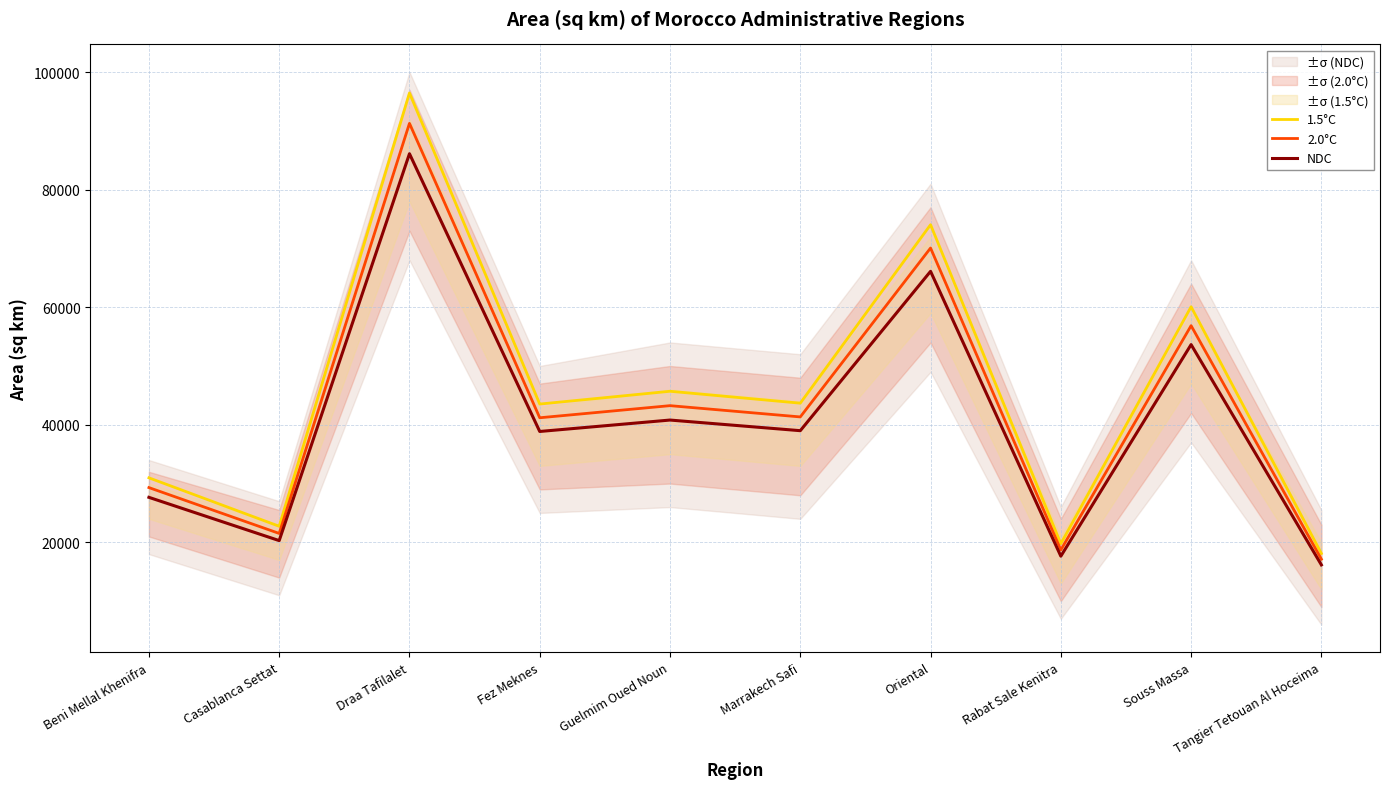

List the labels in order of 2.0°C value, largest first.

Draa Tafilalet, Oriental, Souss Massa, Guelmim Oued Noun, Marrakech Safi, Fez Meknes, Beni Mellal Khenifra, Casablanca Settat, Rabat Sale Kenitra, Tangier Tetouan Al Hoceima